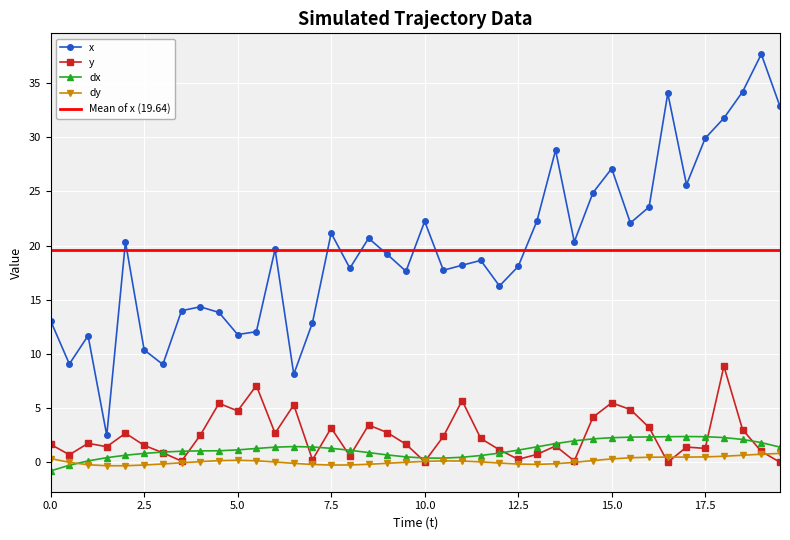

Reading left to right, transcribe all the data shown in this chart.

x: 13.1	9.1	11.7	2.5	20.3	10.4	9.0	14.0	14.4	13.8	11.8	12.1	19.7	8.1	12.9	21.1	17.9	20.7	19.2	17.6	22.2	17.7	18.2	18.6	16.3	18.1	22.3	28.8	20.3	24.9	27.1	22.1	23.6	34.1	25.6	29.9	31.8	34.2	37.7	32.8
y: 1.7	0.7	1.8	1.4	2.7	1.6	0.9	0.1	2.5	5.5	4.7	7.1	2.7	5.3	0.2	3.2	0.6	3.4	2.8	1.7	0.1	2.4	5.7	2.2	1.2	0.3	0.7	1.5	0.1	4.2	5.5	4.9	3.2	0.0	1.4	1.3	8.9	3.0	1.0	0.0
dx: -0.8	-0.3	0.1	0.4	0.7	0.8	1.0	1.0	1.1	1.1	1.2	1.3	1.4	1.5	1.4	1.3	1.1	0.9	0.7	0.5	0.4	0.4	0.5	0.6	0.9	1.1	1.4	1.7	2.0	2.2	2.3	2.3	2.4	2.4	2.4	2.4	2.3	2.1	1.8	1.4
dy: 0.4	0.0	-0.2	-0.3	-0.3	-0.2	-0.1	-0.0	0.1	0.2	0.2	0.1	0.0	-0.1	-0.2	-0.2	-0.2	-0.2	-0.1	0.0	0.1	0.1	0.1	0.0	-0.1	-0.2	-0.2	-0.1	0.0	0.2	0.3	0.4	0.5	0.5	0.5	0.5	0.6	0.7	0.8	0.8